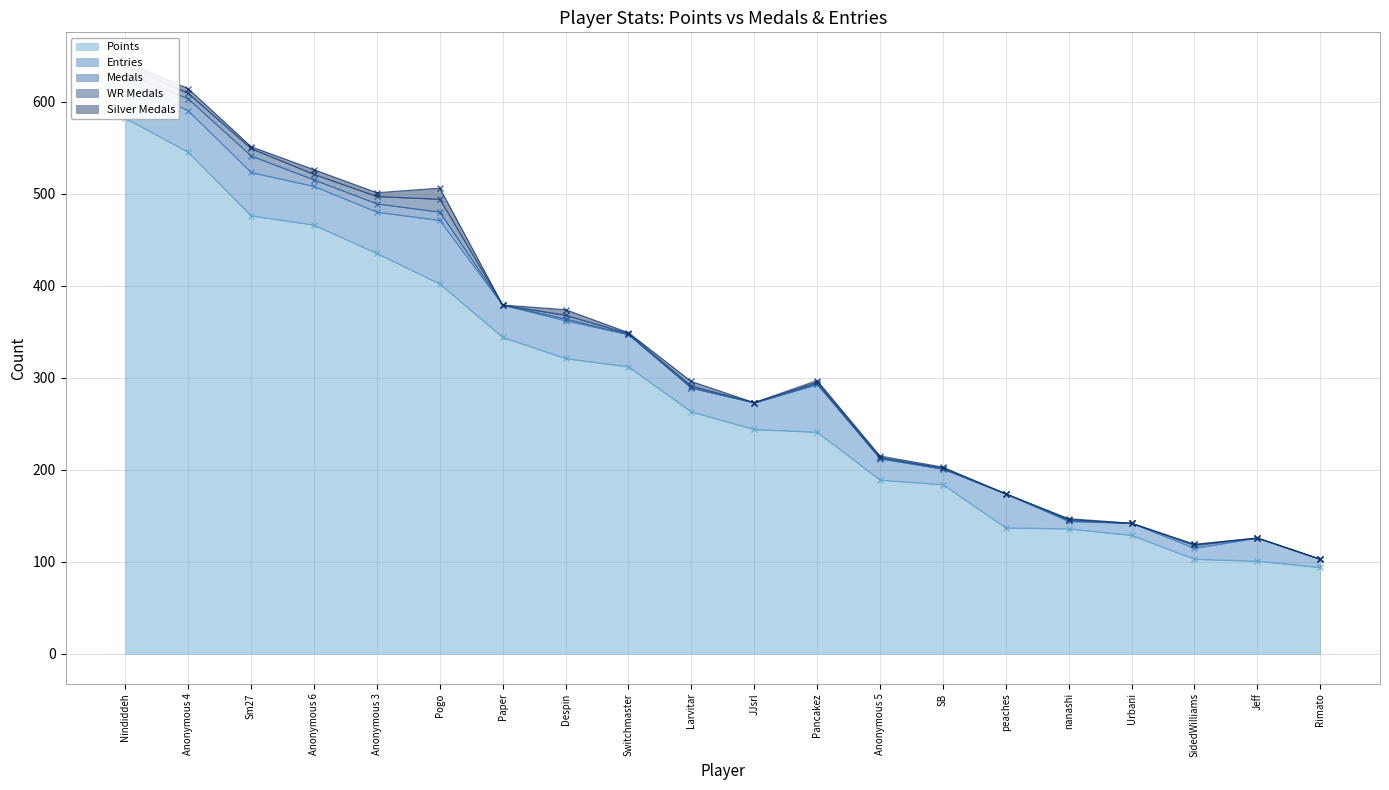

At which category does the chart reach its peak across all series?

Nindiddeh